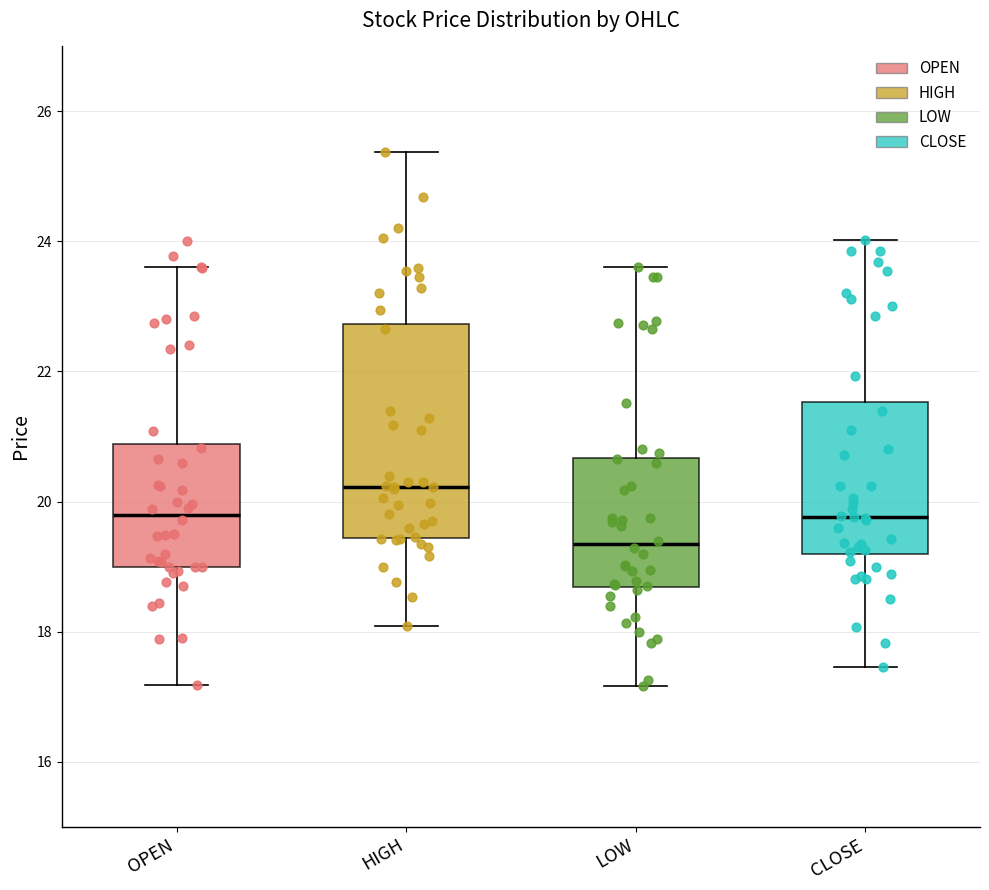

Which box is the tallest, from its lower edge to its upper edge?

HIGH